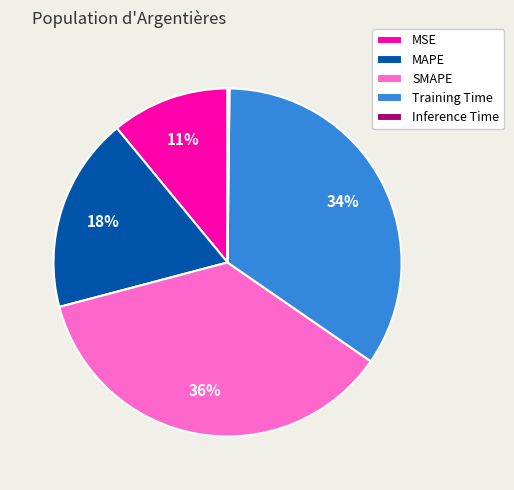

To the nearest percent, what is the difference between the Training Time and MSE slice percentages?

23%